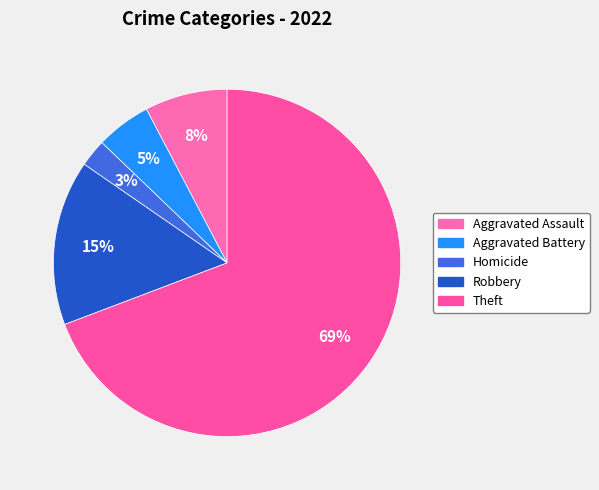

How many segments does this pie chart have?

5